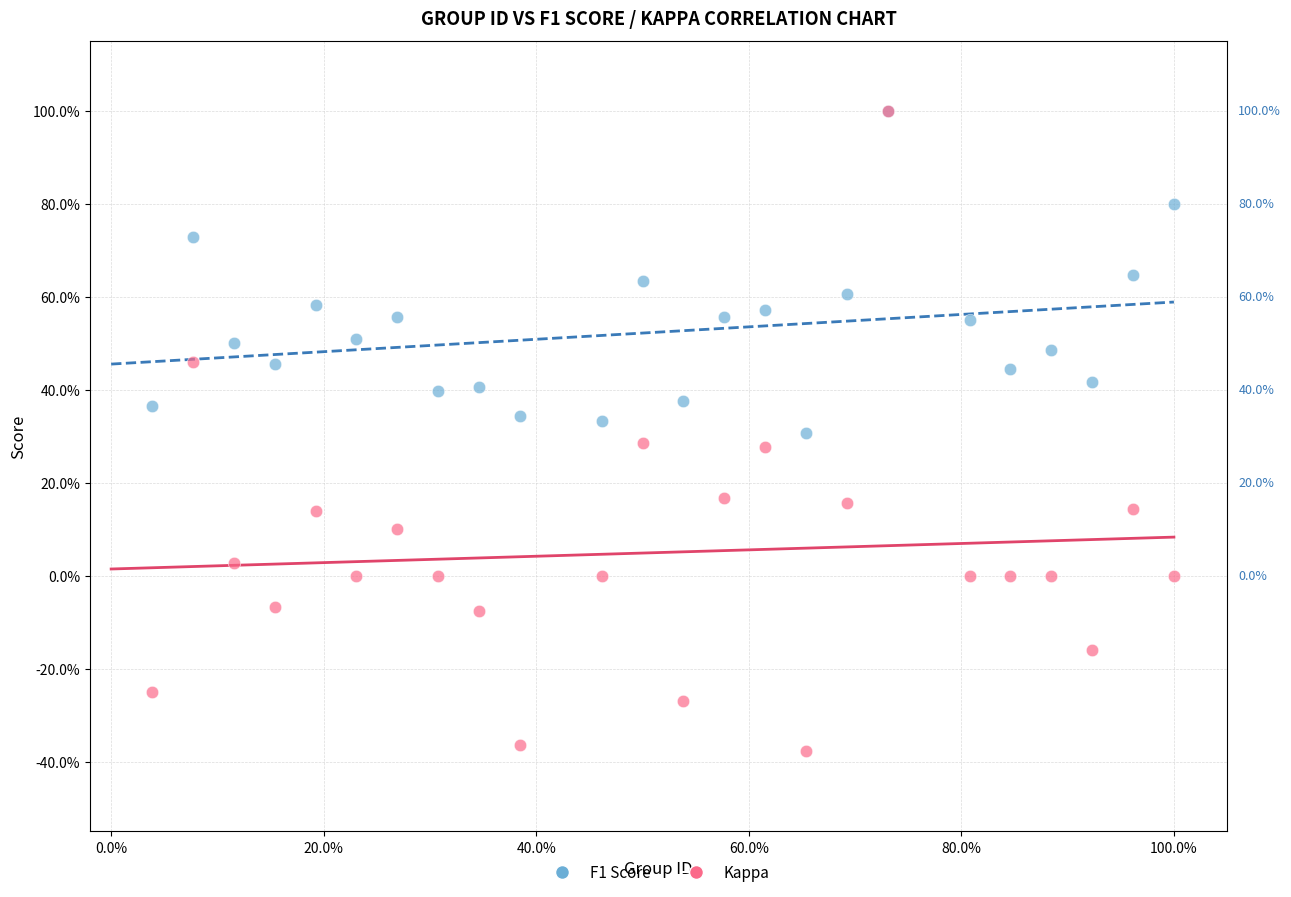

What are all the series names shown in the legend?

F1 Score, Kappa